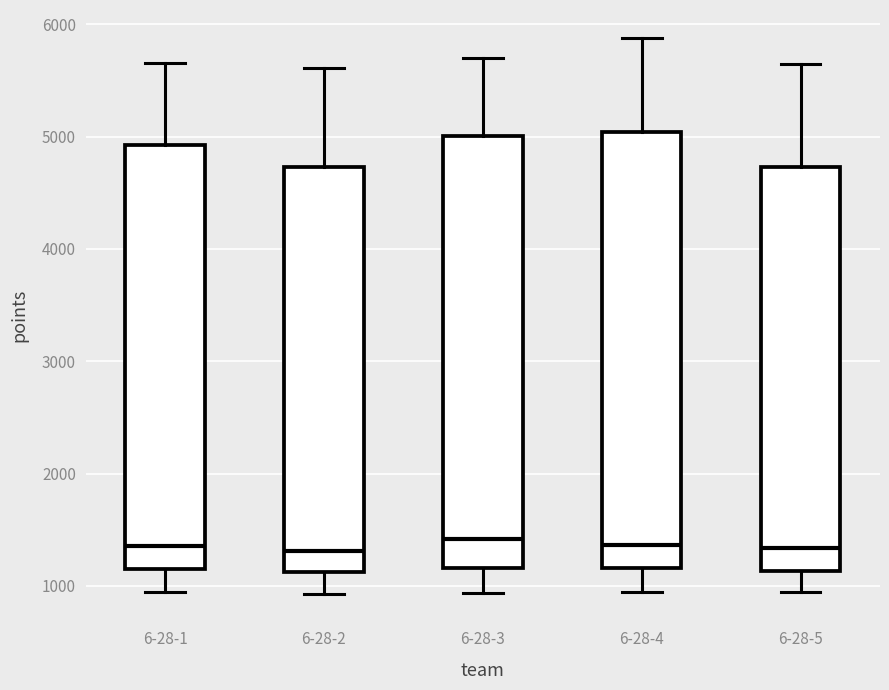

Reading left to right, read every box against the y-axis: the position of its median line, the range the box covers, and the ends of its whiskers. The values are not printed on the chart, so give them approximately, as read against the axis.

6-28-1: median 1400, box 1100 to 4900, whiskers 900 to 5700
6-28-2: median 1300, box 1100 to 4700, whiskers 900 to 5600
6-28-3: median 1400, box 1200 to 5000, whiskers 900 to 5700
6-28-4: median 1400, box 1200 to 5000, whiskers 900 to 5900
6-28-5: median 1300, box 1100 to 4700, whiskers 900 to 5600